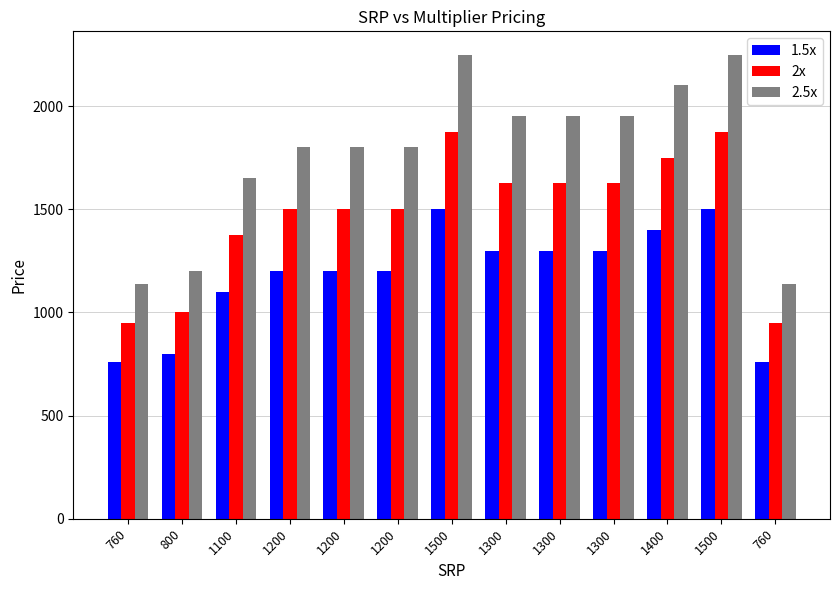

Which series has the largest total across all categories?

2.5x